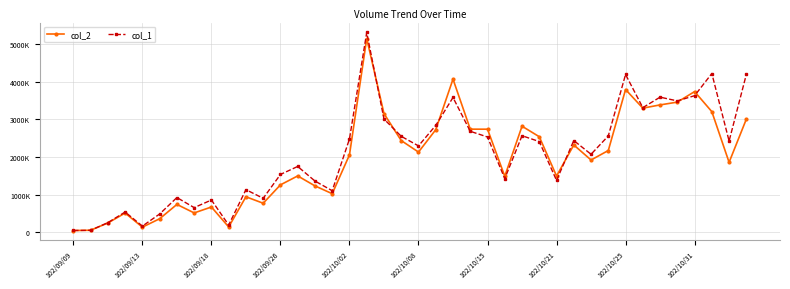

What are all the series names shown in the legend?

col_2, col_1